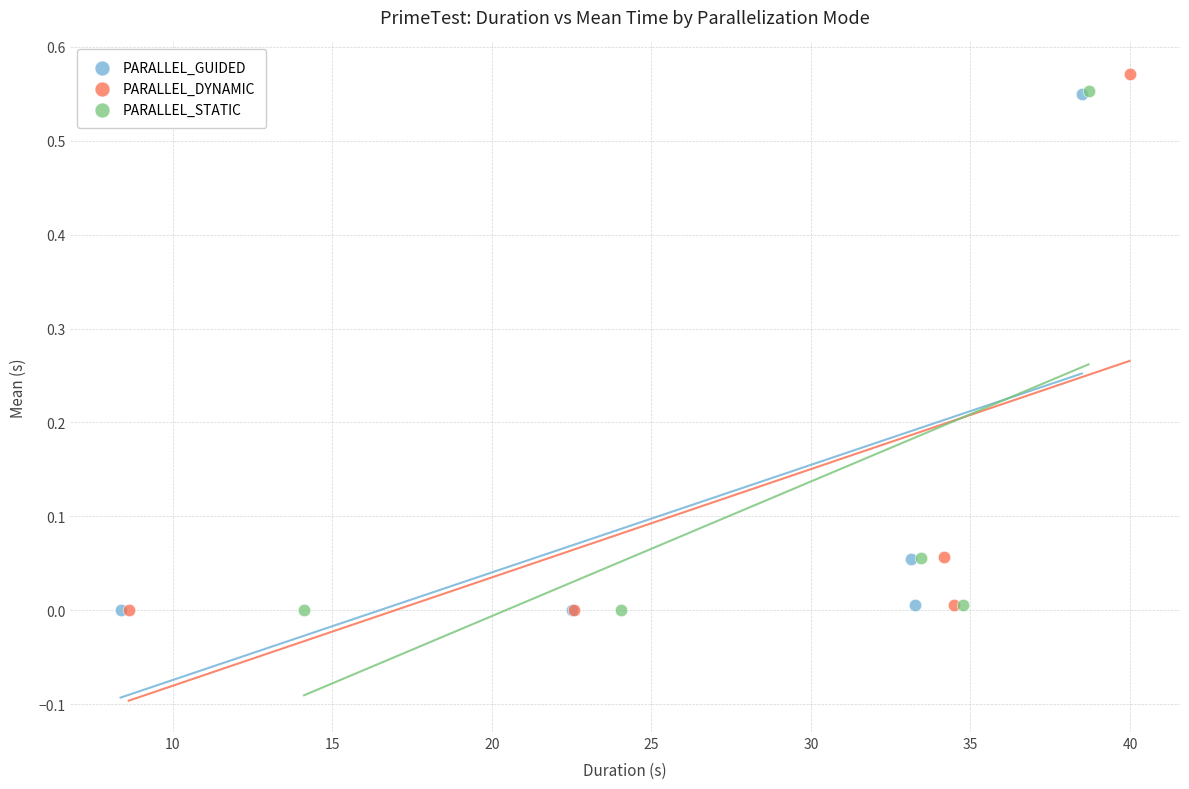

What are all the series names shown in the legend?

PARALLEL_GUIDED, PARALLEL_DYNAMIC, PARALLEL_STATIC